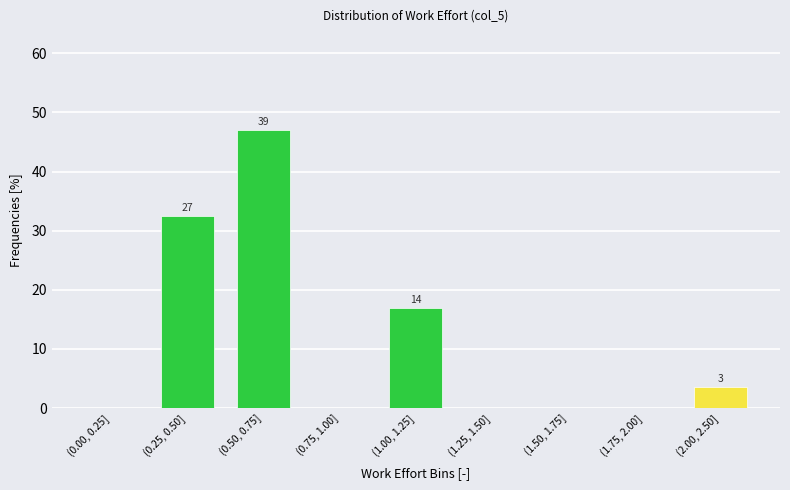

Reading left to right, what are all the values shown in this chart?

(0.00, 0.25]=0.0	(0.25, 0.50]=32.5	(0.50, 0.75]=47.0	(0.75, 1.00]=0.0	(1.00, 1.25]=16.9	(1.25, 1.50]=0.0	(1.50, 1.75]=0.0	(1.75, 2.00]=0.0	(2.00, 2.50]=3.6